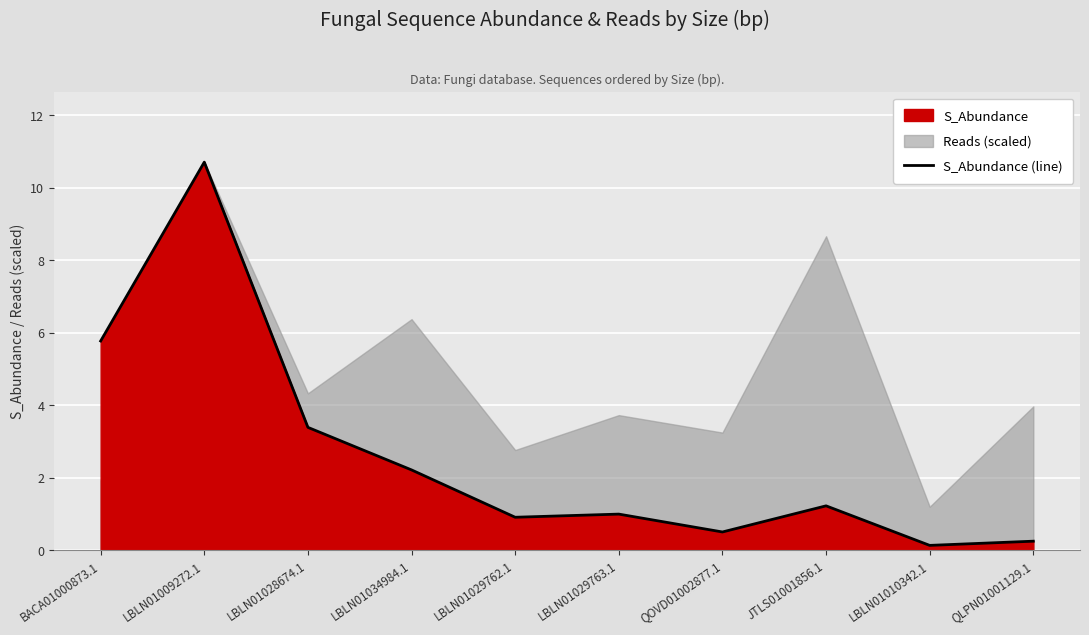

What is the sum of all values?

26.1